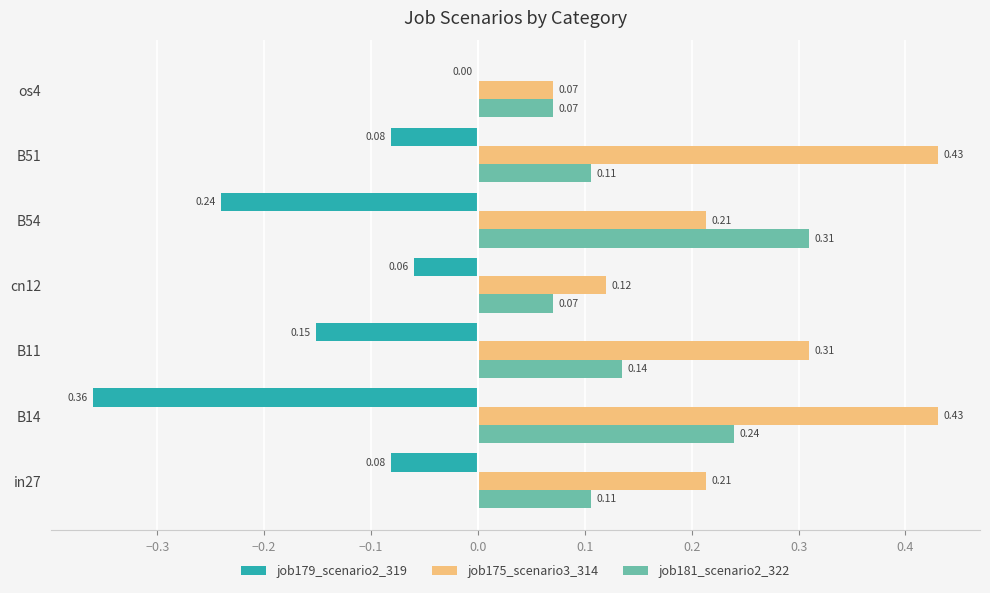

At which category is the sum across all series the highest?

B51